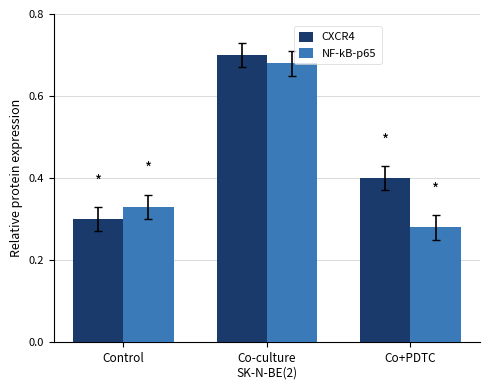

At which category does the chart reach its minimum across all series?

Co+PDTC